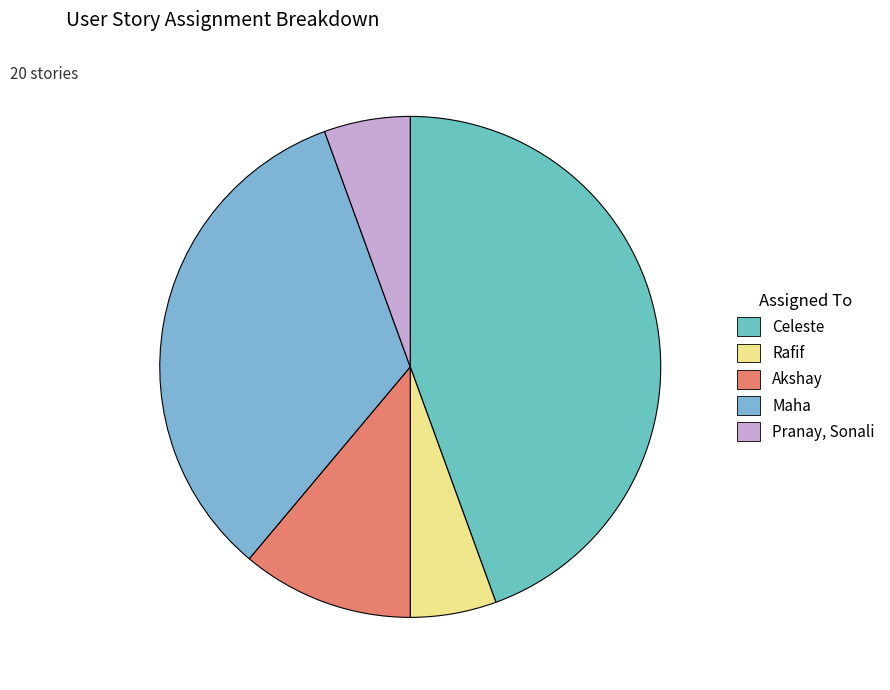

The Celeste slice represents 44% of the pie. True or false?

True